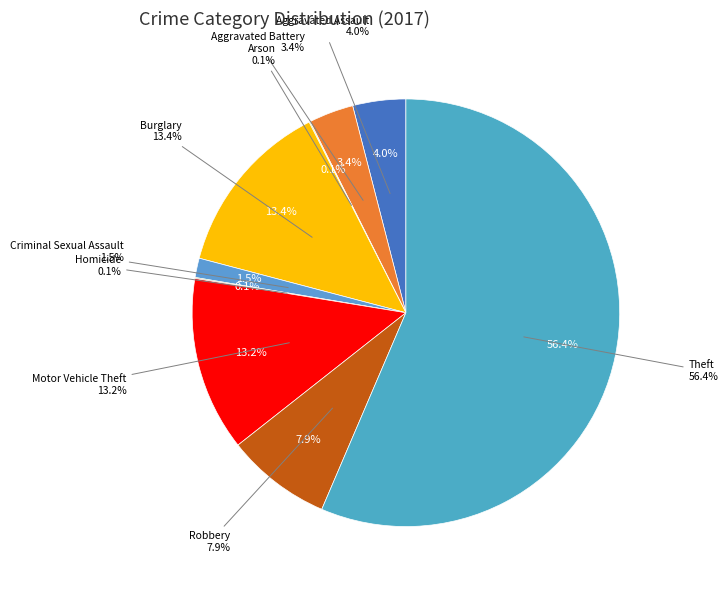

Does Theft represent more than half of the total?

Yes